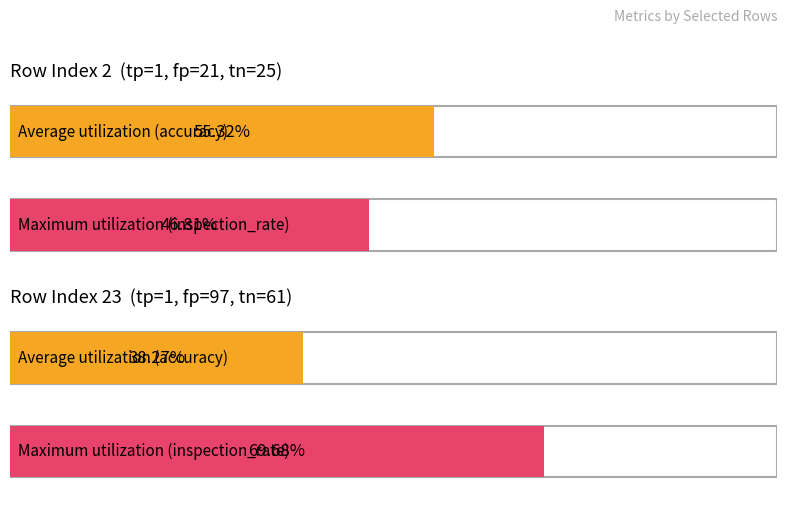

What is the difference between the highest and lowest values at 0?

0.3